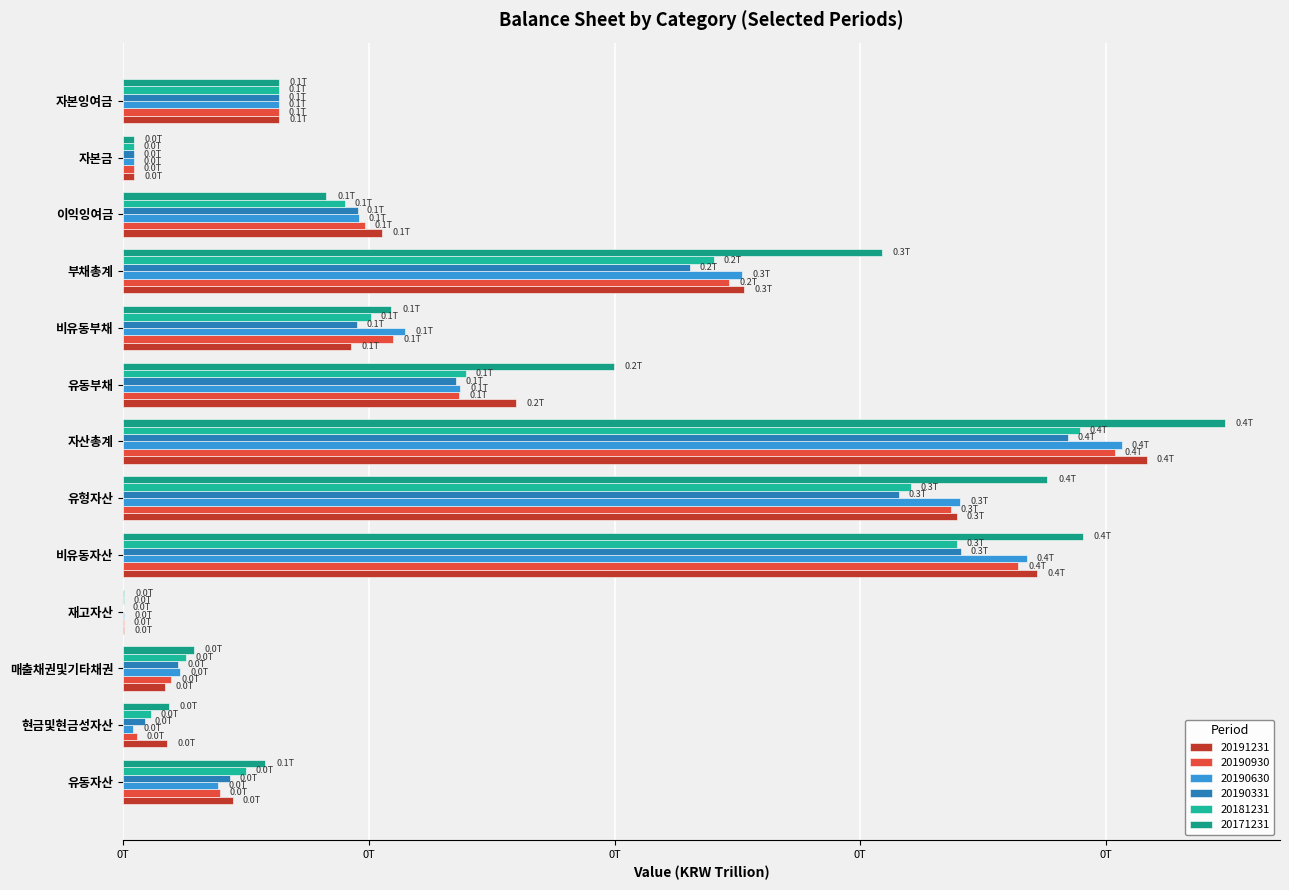

What position from the right is 비유동부채?

5